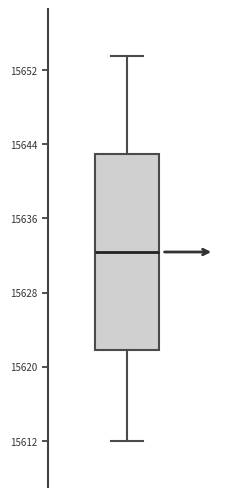

Where does the lower whisker of the box end on the y-axis? The values are not printed on the chart, so give them approximately, as read against the axis.

15612